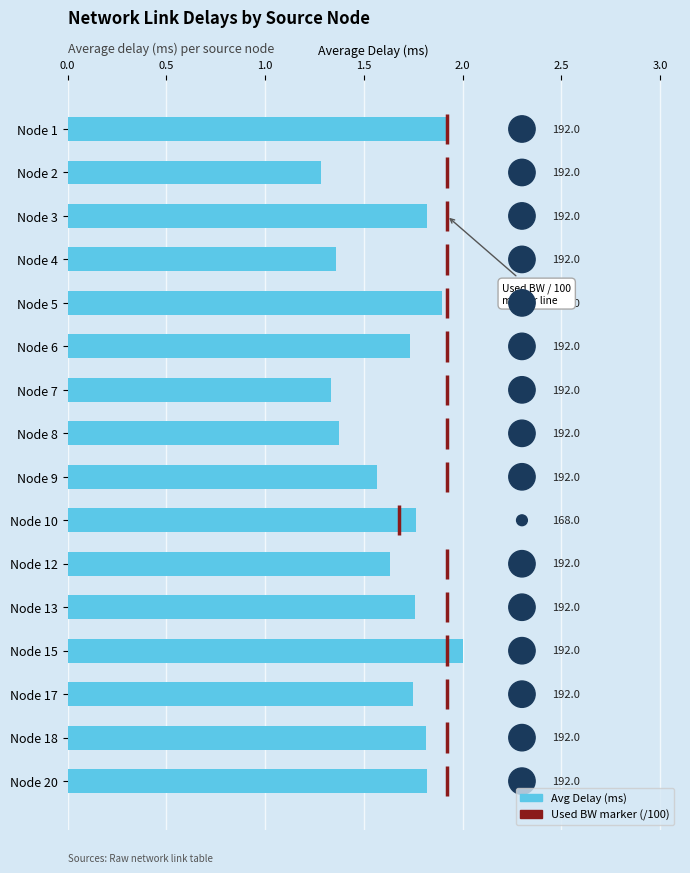

Which series has the largest total across all categories?

avg_used_bw (size)